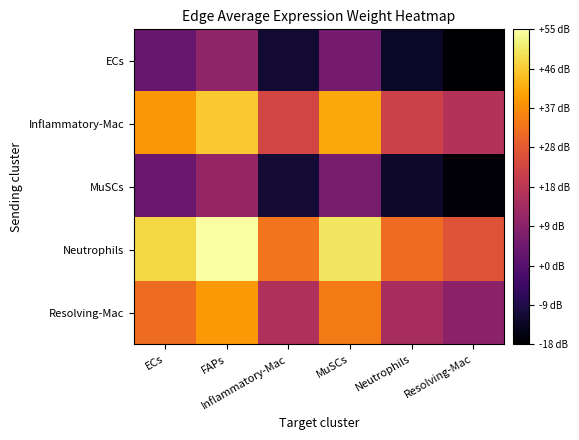

What is the maximum value shown in the chart?

55.0